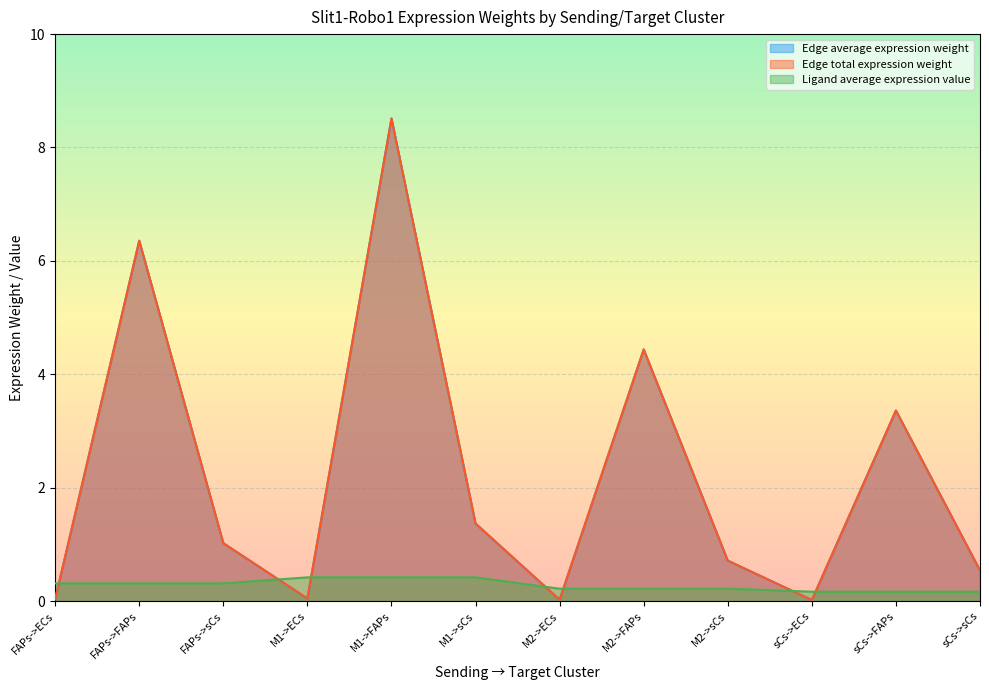

True or false: Edge average expression weight has more than 0 points higher than both neighbors.

True